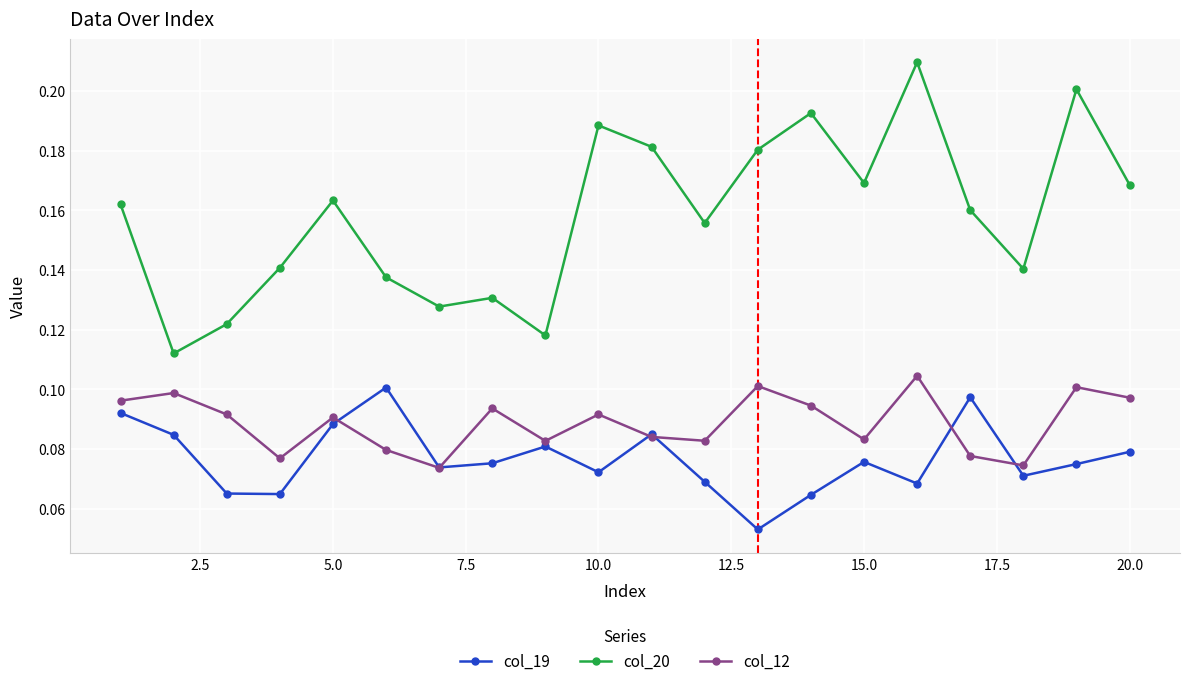

True or false: col_12 has more than 1 interior local peaks.

True